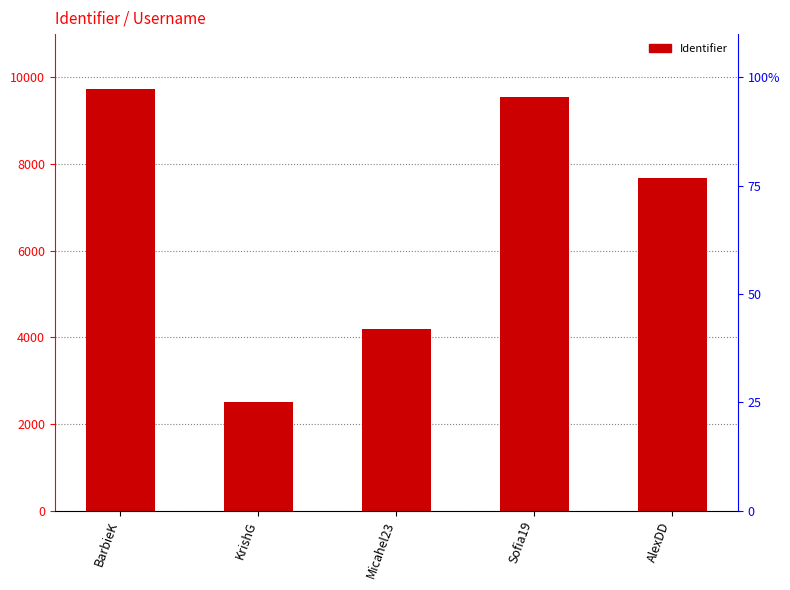

Reading left to right, what are all the values shown in this chart?

9743	2500	4200	9546	7679